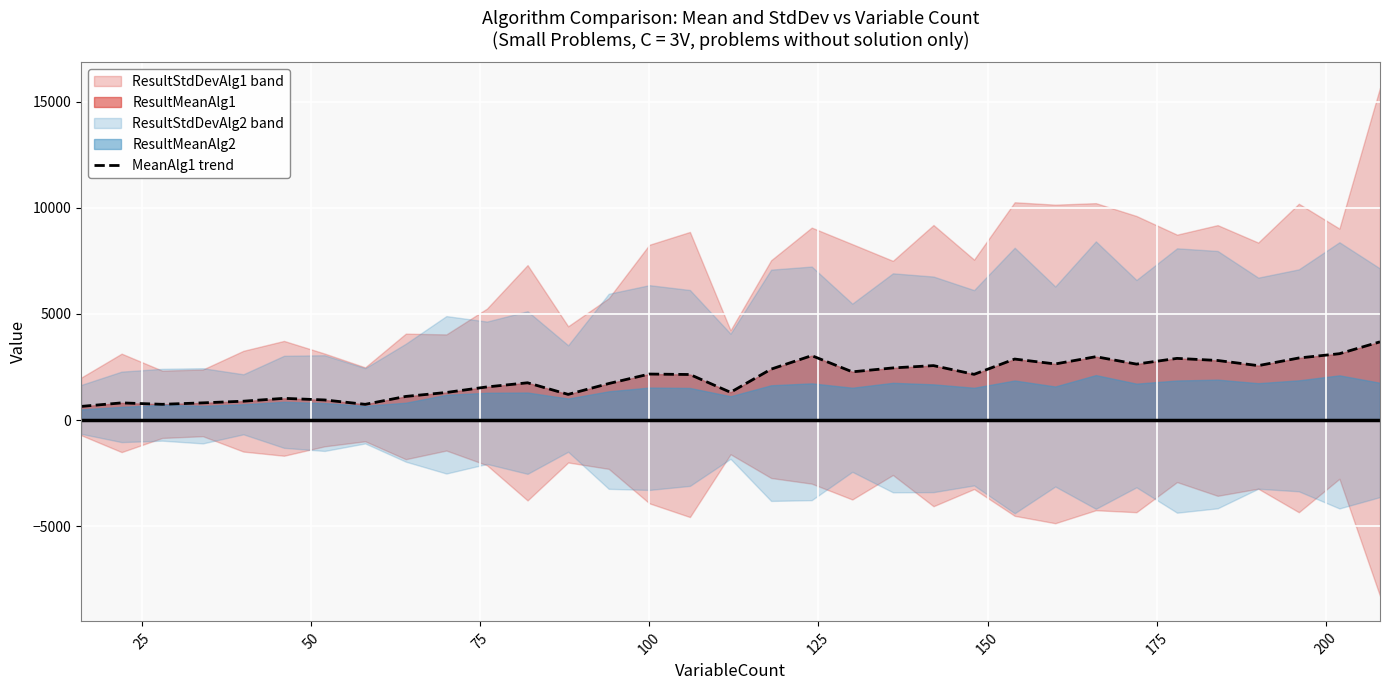

What is the greatest value displayed?

3683